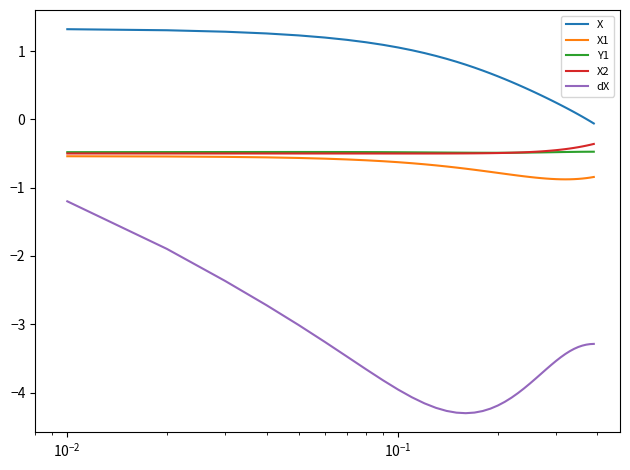

What is the highest value of the X2 series?

-0.4